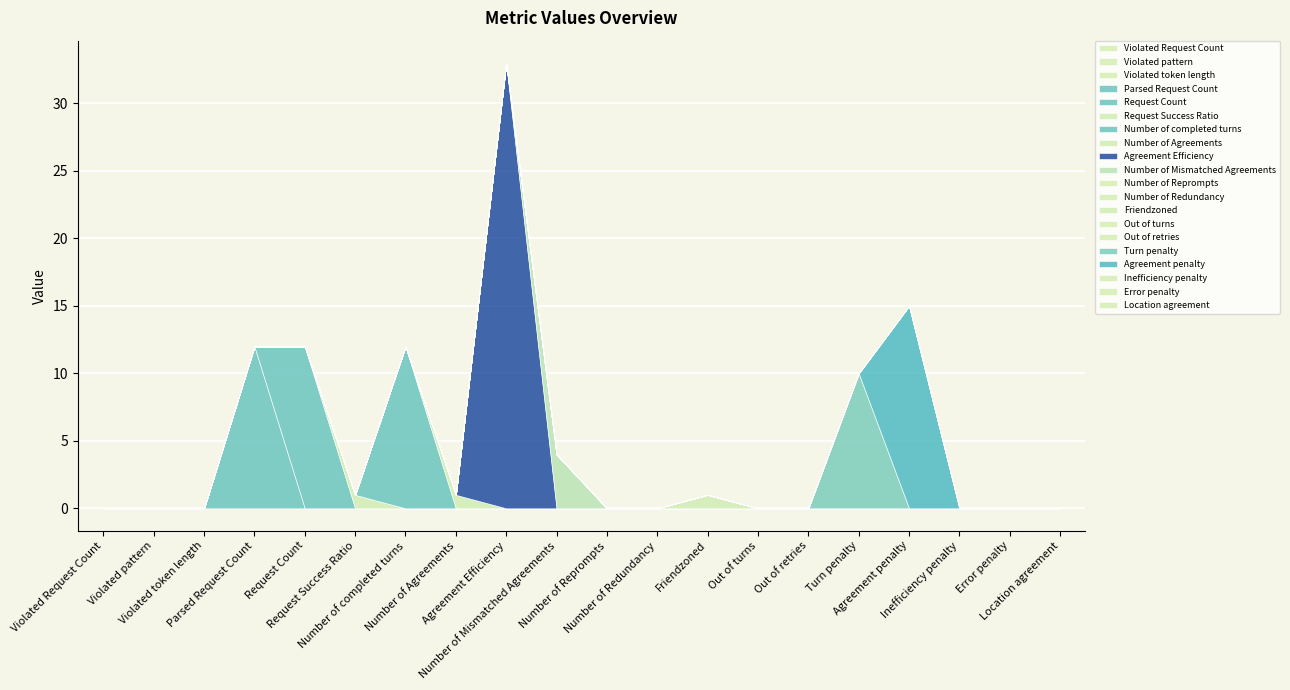

The chart shows a value of 22 at Violated token length. True or false?

False